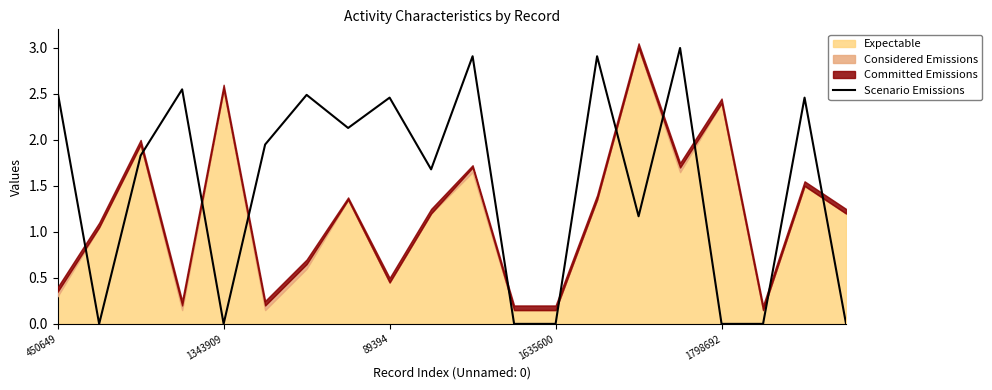

True or false: the data has more than 2 interior local peaks.

True